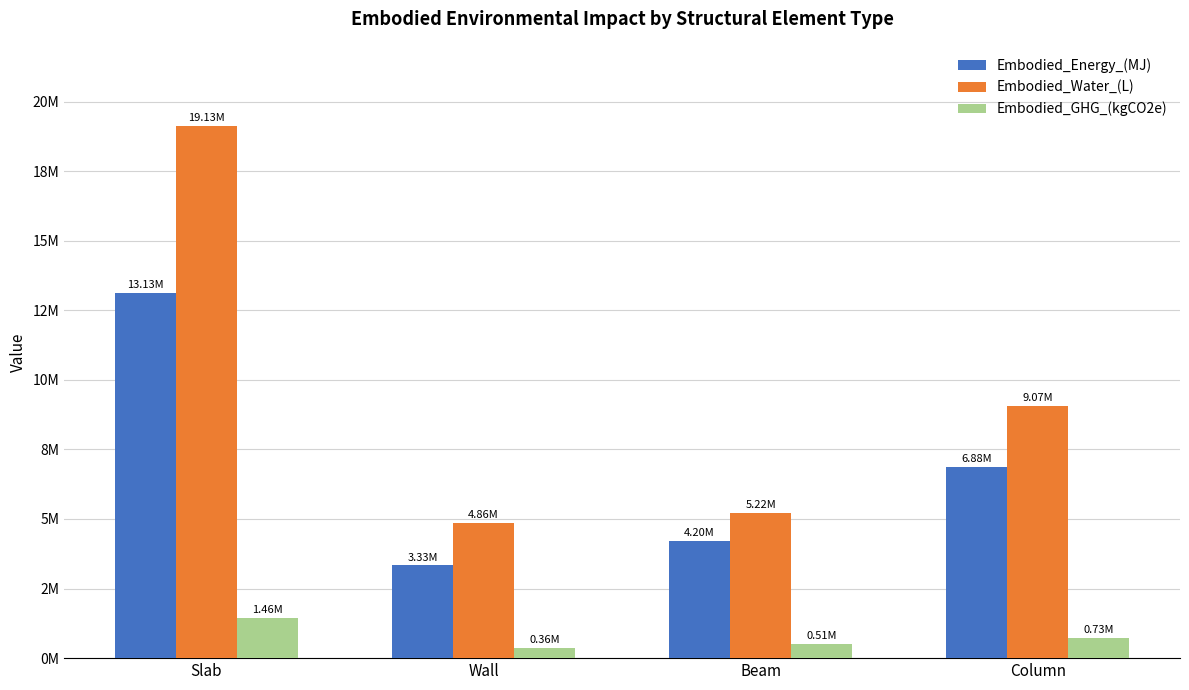

What are all the series names shown in the legend?

Embodied_Energy_(MJ), Embodied_Water_(L), Embodied_GHG_(kgCO2e)